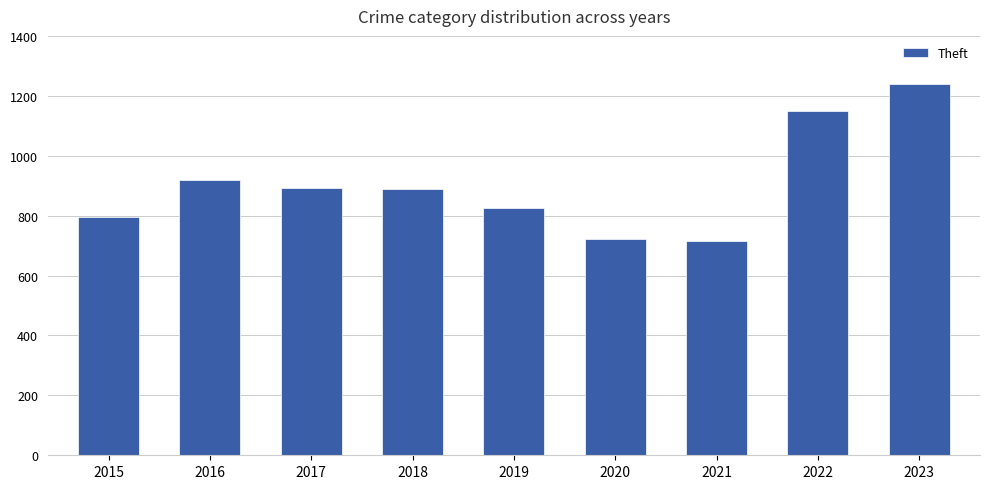

Does the chart contain stacked bars?

No